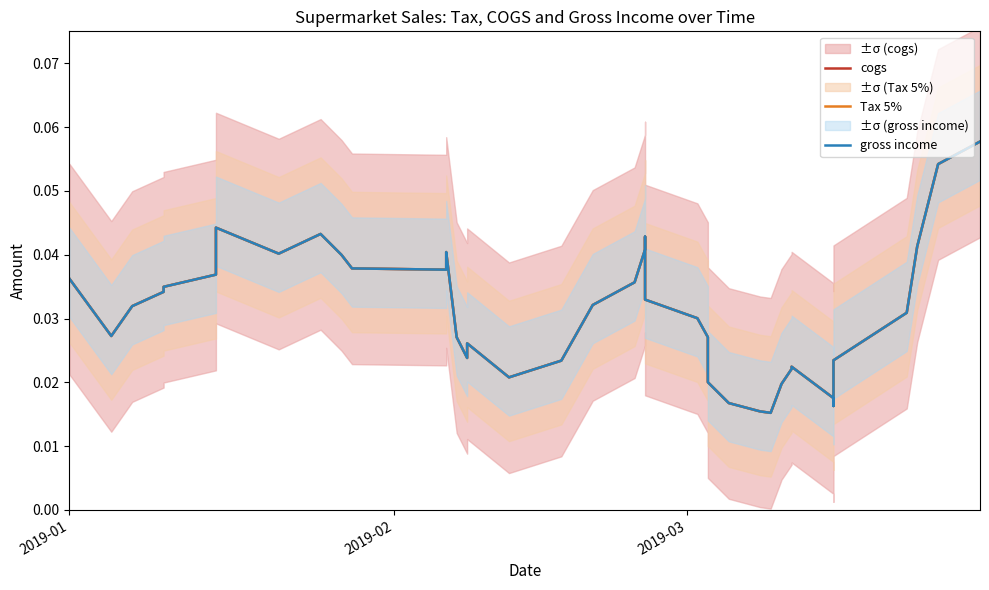

True or false: gross income and cogs cross at least once.

False